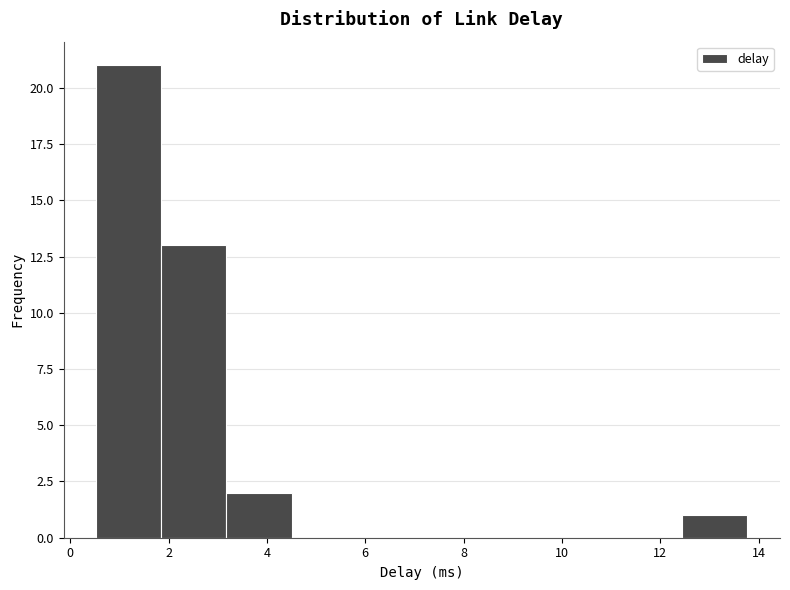

Reading left to right, list every bar in this chart as the range it spans on the x-axis followed by its height. Neither the bar edges nor the heights are printed on the chart, so give them approximately, as read against the axes.

0.6 to 1.8: 21
1.8 to 3.2: 13
3.2 to 4.6: 2
4.6 to 5.8: 0
5.8 to 7.2: 0
7.2 to 8.4: 0
8.4 to 9.8: 0
9.8 to 11.2: 0
11.2 to 12.4: 0
12.4 to 13.8: 1